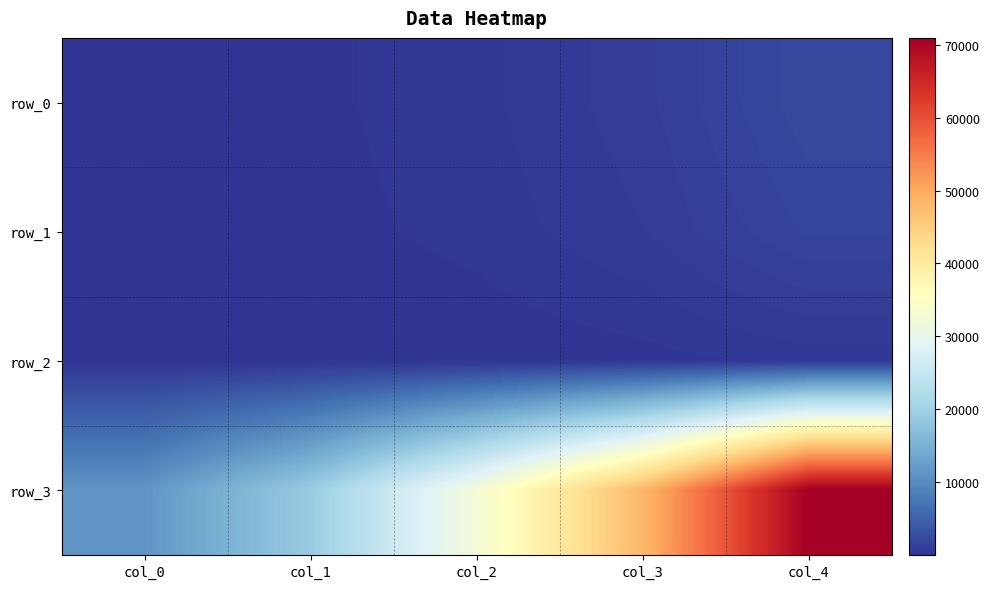

Is the value of row_0 at col_0 greater than the value of row_3 at col_3?

No